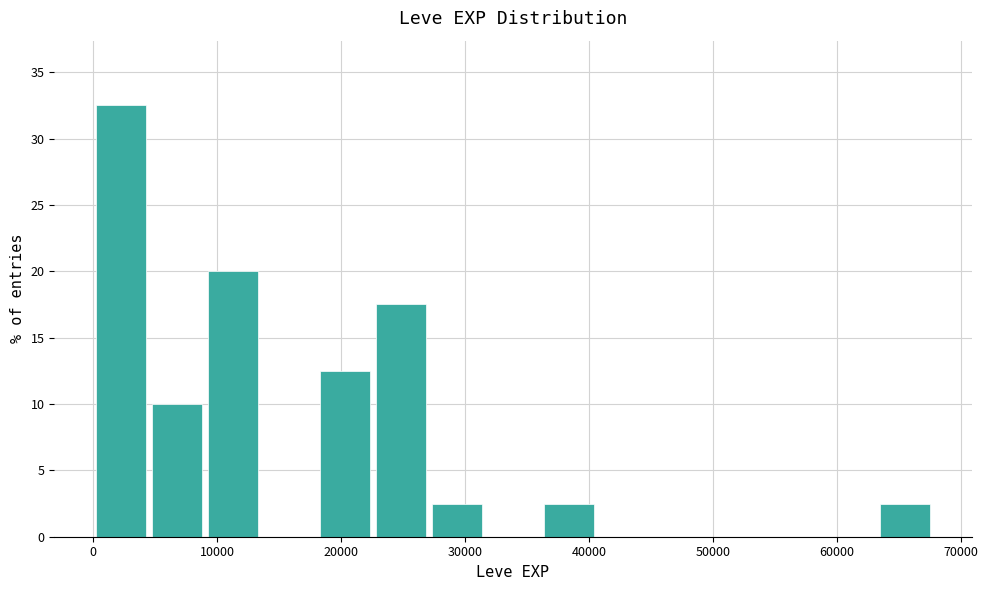

Reading left to right, transcribe this chart: for each bar, give the range it covers on the x-axis and its height. Neither the bar edges nor the heights are printed on the chart, so give them approximately, as read against the axes.

0 to 5000: 32.5
5000 to 9000: 10.0
9000 to 14000: 20.0
14000 to 18000: 0
18000 to 23000: 12.5
23000 to 27000: 17.5
27000 to 32000: 2.5
32000 to 36000: 0
36000 to 41000: 2.5
41000 to 45000: 0
45000 to 50000: 0
50000 to 54000: 0
54000 to 59000: 0
59000 to 63000: 0
63000 to 68000: 2.5